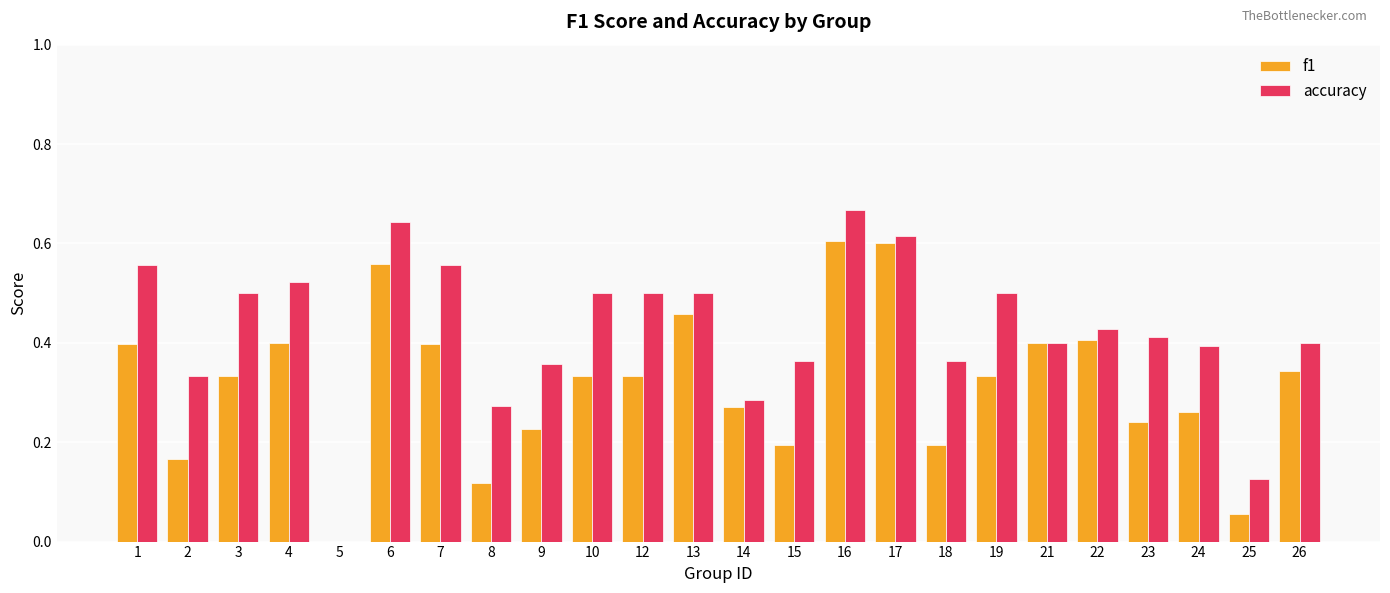

Which series has the largest total across all categories?

accuracy